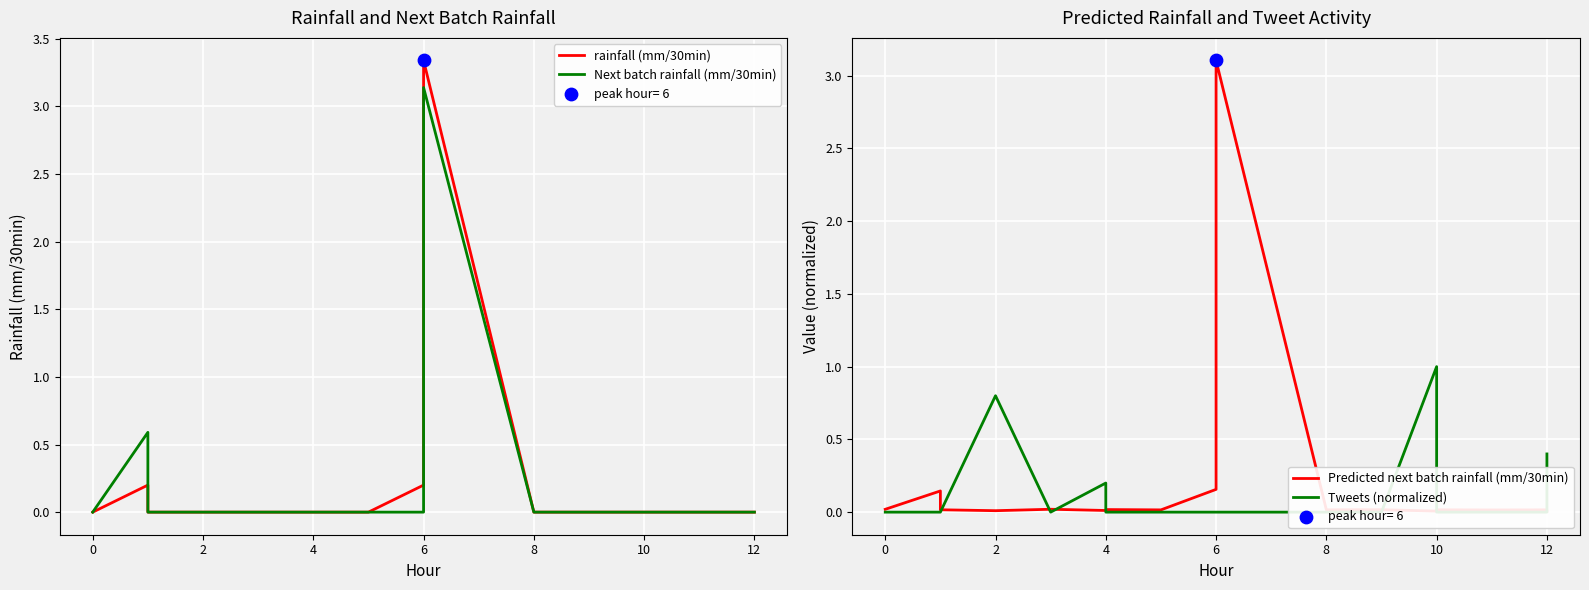

At how many categories does at least one series exceed 2?

1